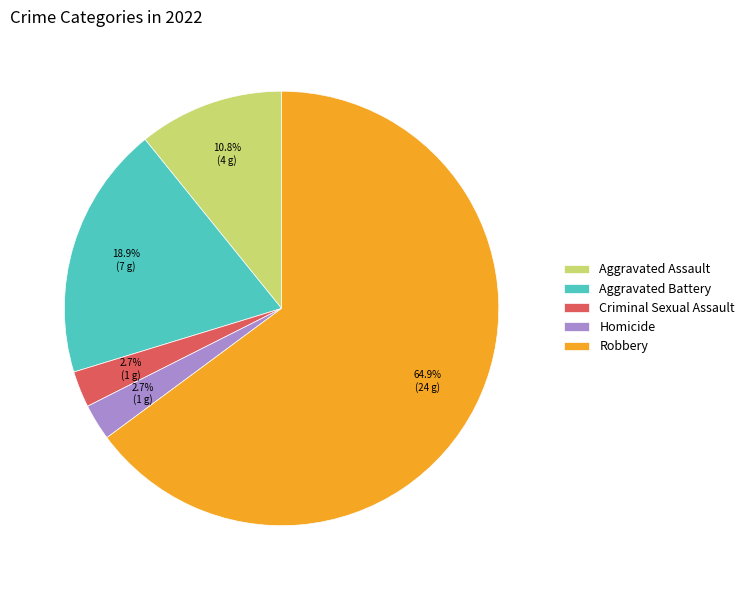

What portion of the pie excludes Aggravated Assault?

89.2%